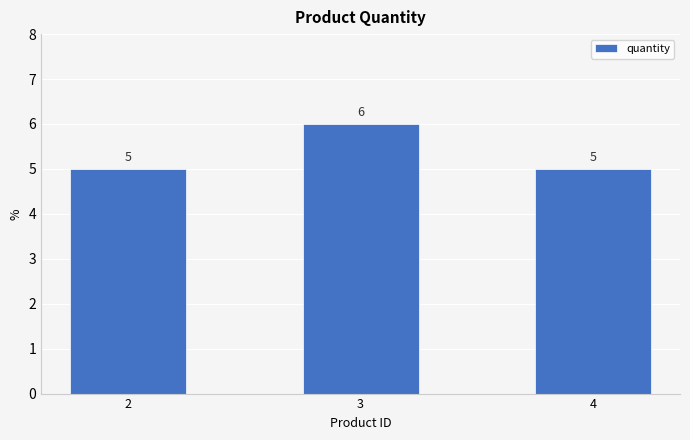

True or false: the data shows 6 at 3.

True